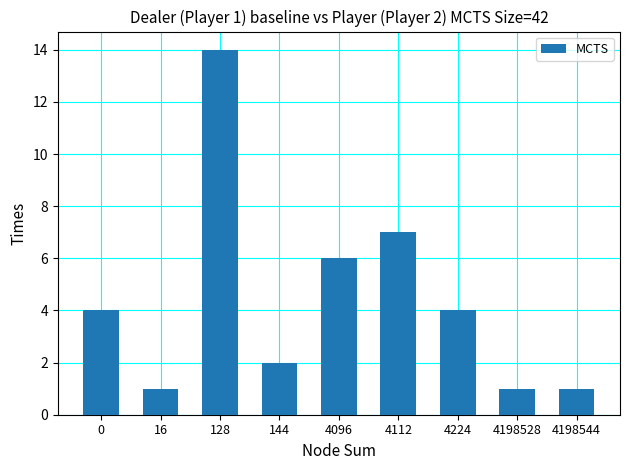

What is the minimum value shown in the chart?

1